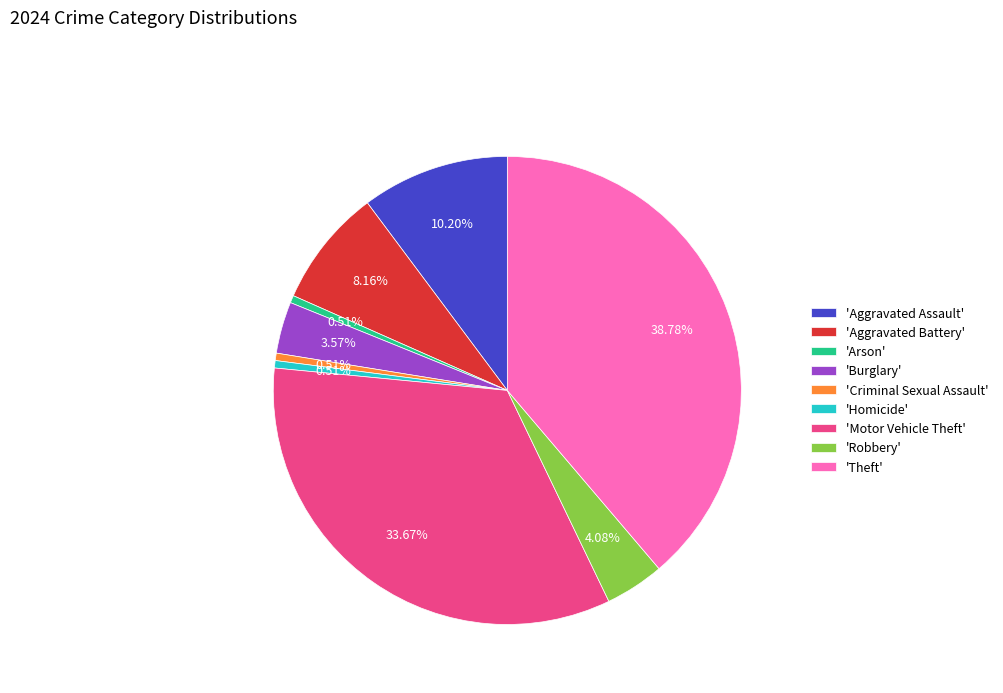

Do 'Theft' and 'Aggravated Battery' together represent more than half of the pie?

No